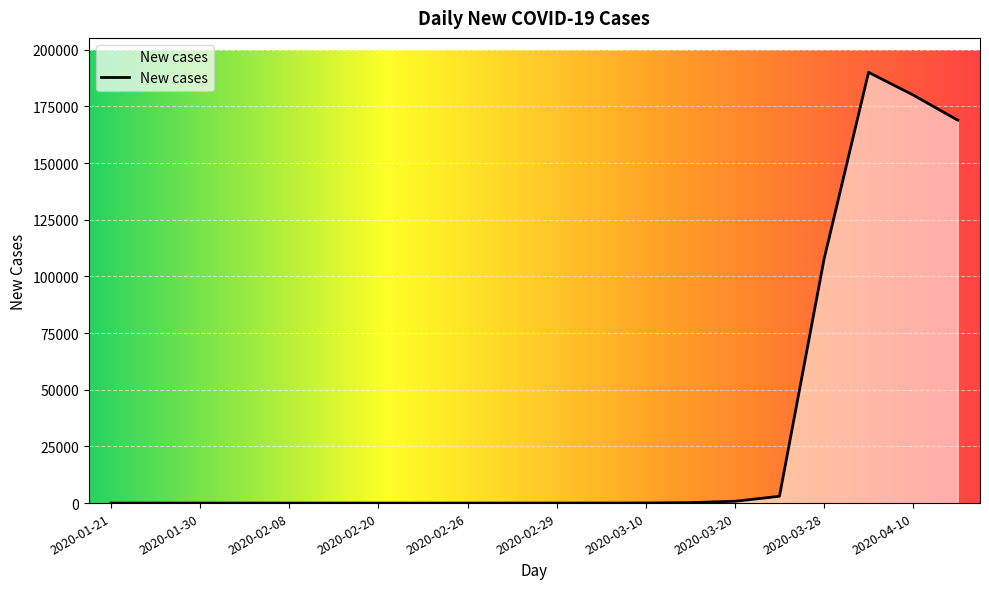

What is the difference between the maximum and minimum values?

189987